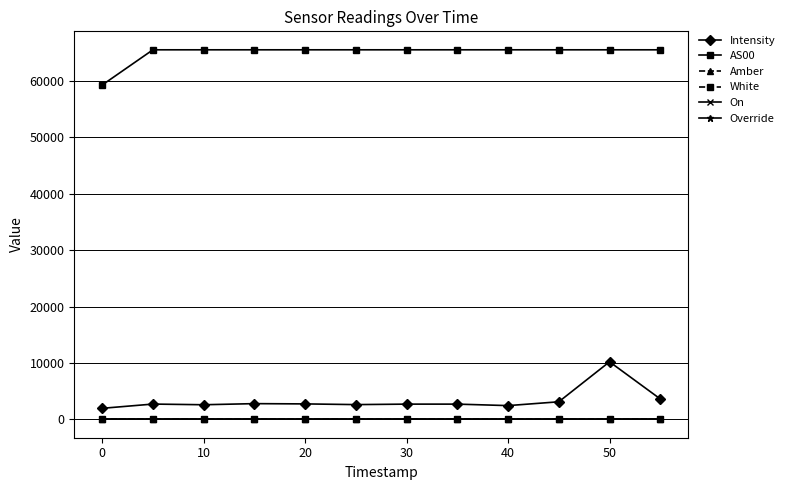

Rank the series by their maximum value, from highest to lowest.

AS00, Intensity, Amber, White, On, Override